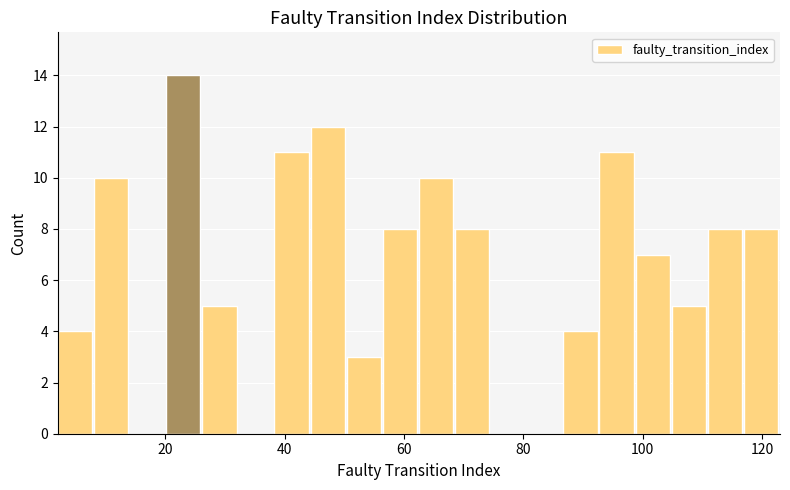

Read against the x-axis, roughly where is the centre of the tallest bar?

24